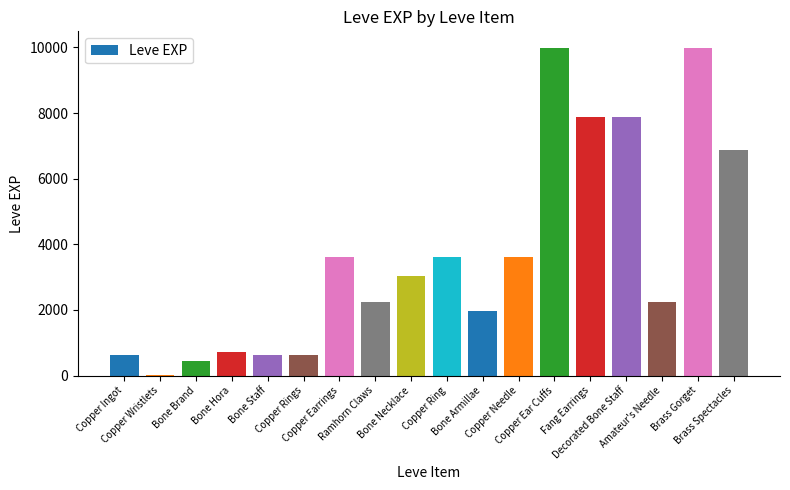

What is the sum of all values?

65961